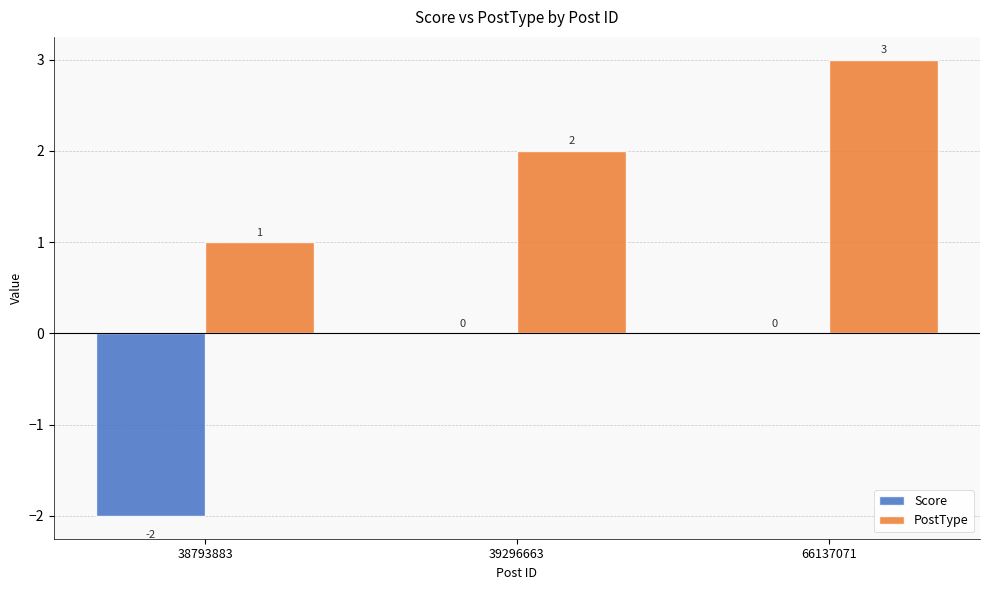

Which series has the largest total across all categories?

PostType